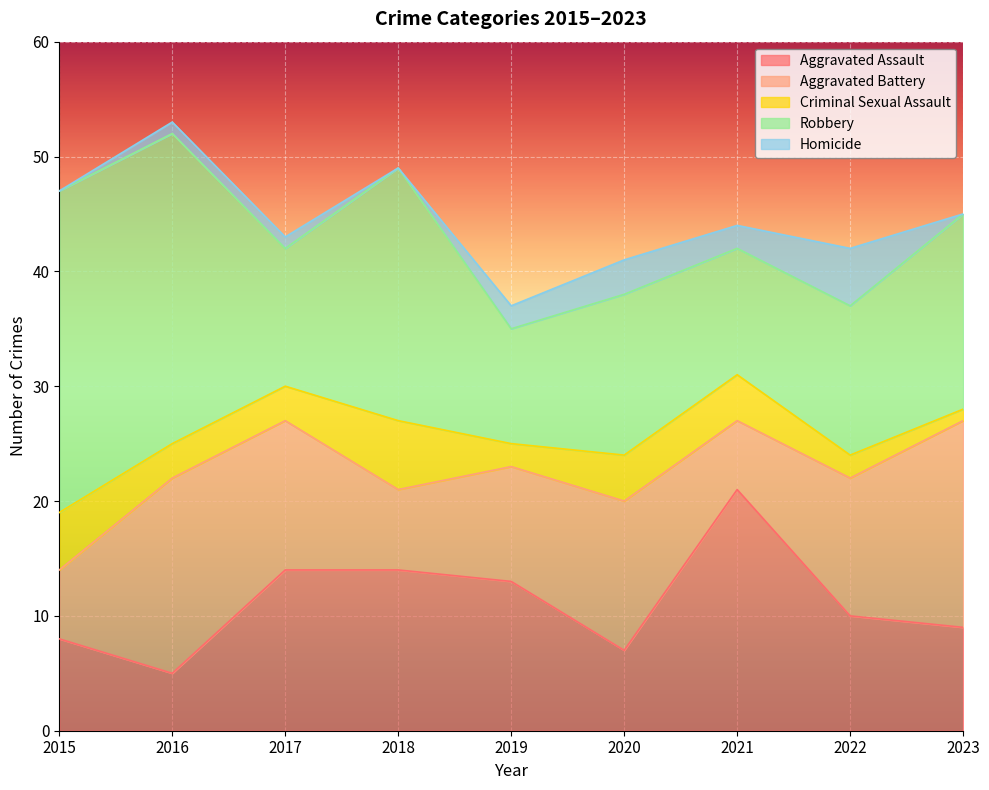

Is it true that Aggravated Assault equals 9 at 2023?

True